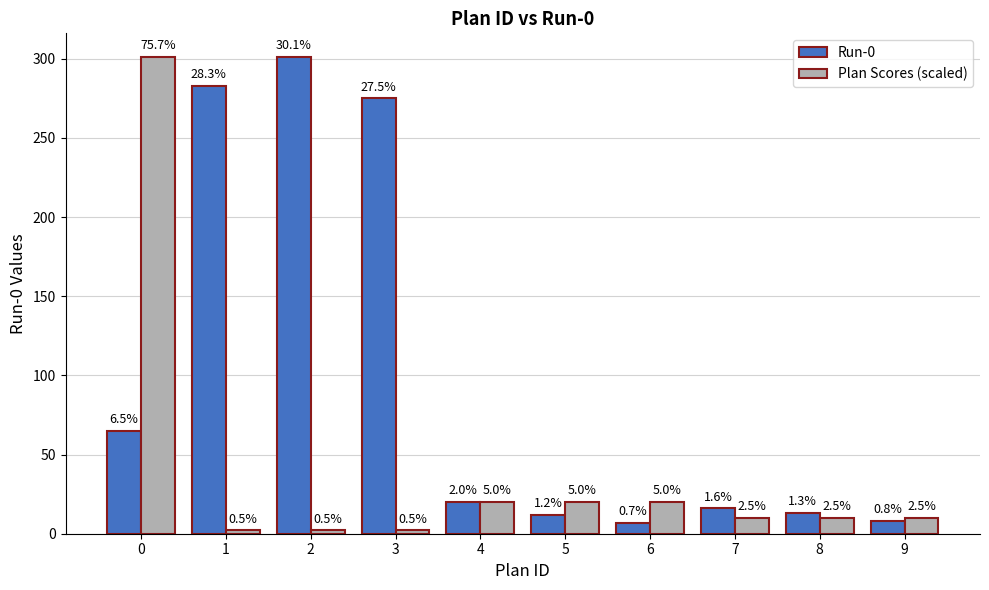

How many bars are there in total?

20